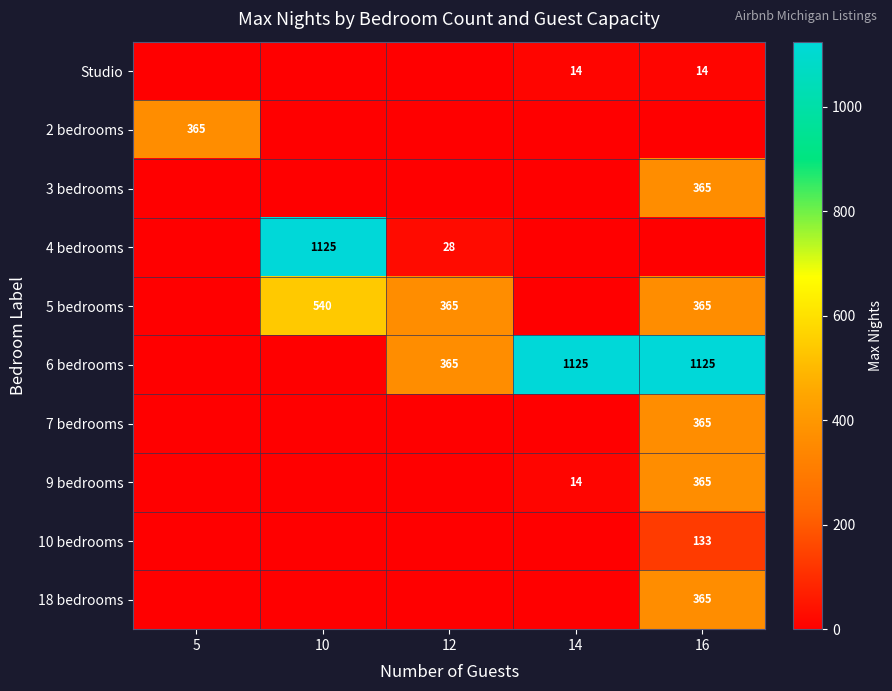

At which category does the chart reach its peak across all series?

10